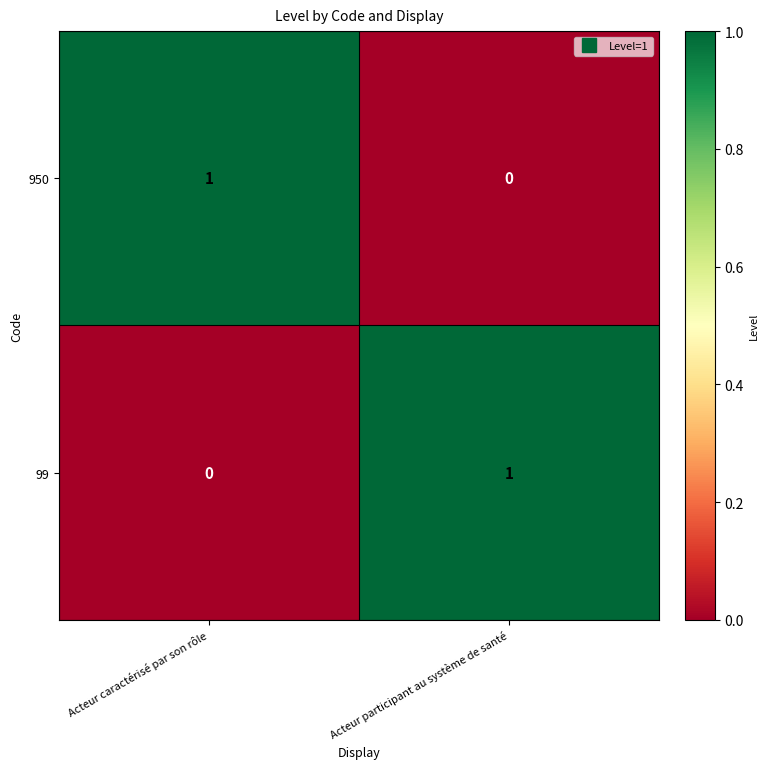

Is the value of 99 at Acteur caractérisé par son rôle greater than the value of 950 at Acteur caractérisé par son rôle?

No